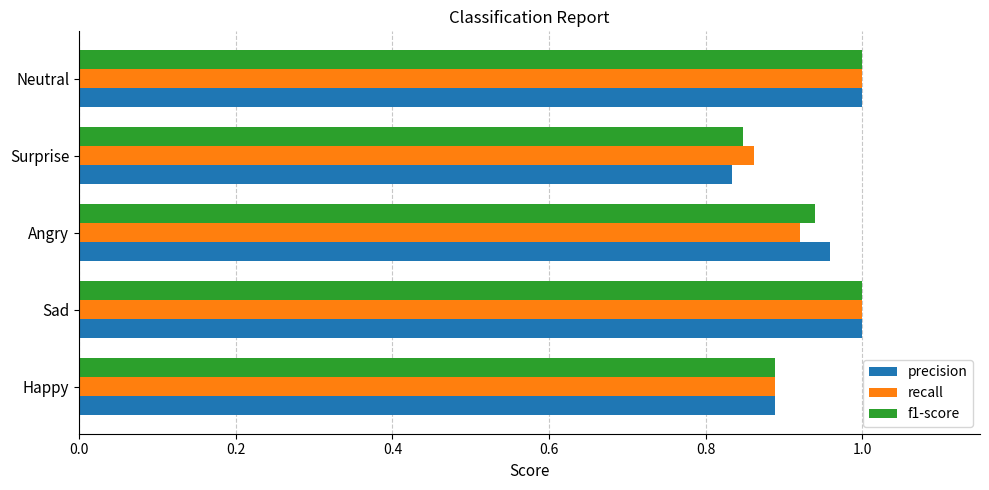

At which label does precision reach its minimum?

Surprise